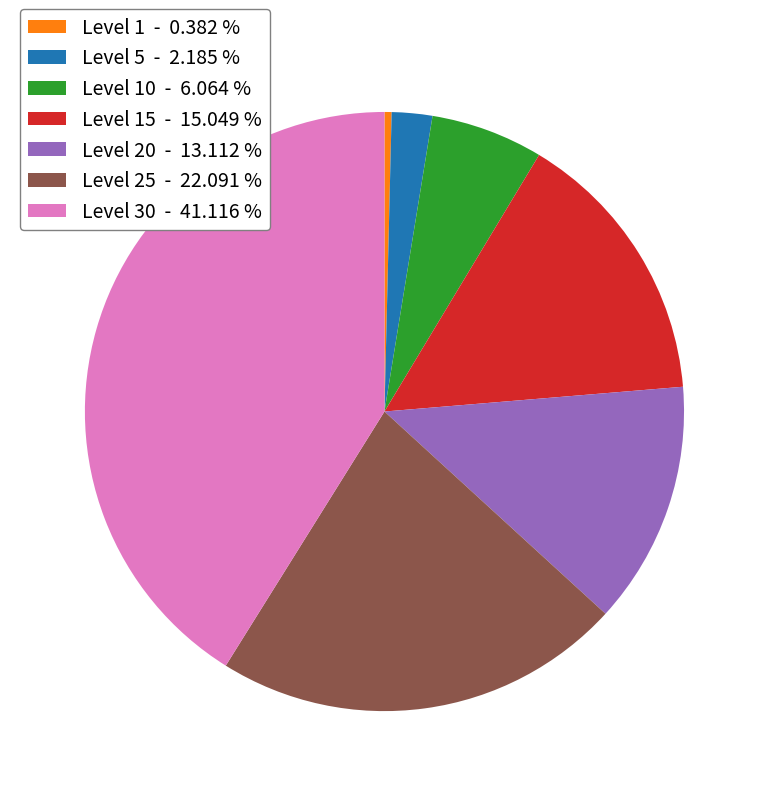

Rank the categories by value from lowest to highest.

Level 1 - 0.382 %, Level 5 - 2.185 %, Level 10 - 6.064 %, Level 20 - 13.112 %, Level 15 - 15.049 %, Level 25 - 22.091 %, Level 30 - 41.116 %